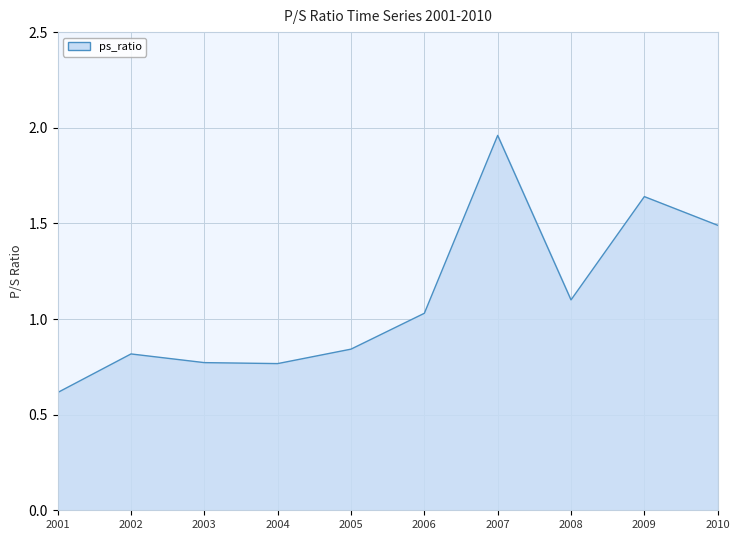

What is the change in value from 2004 to 2010?

+0.7